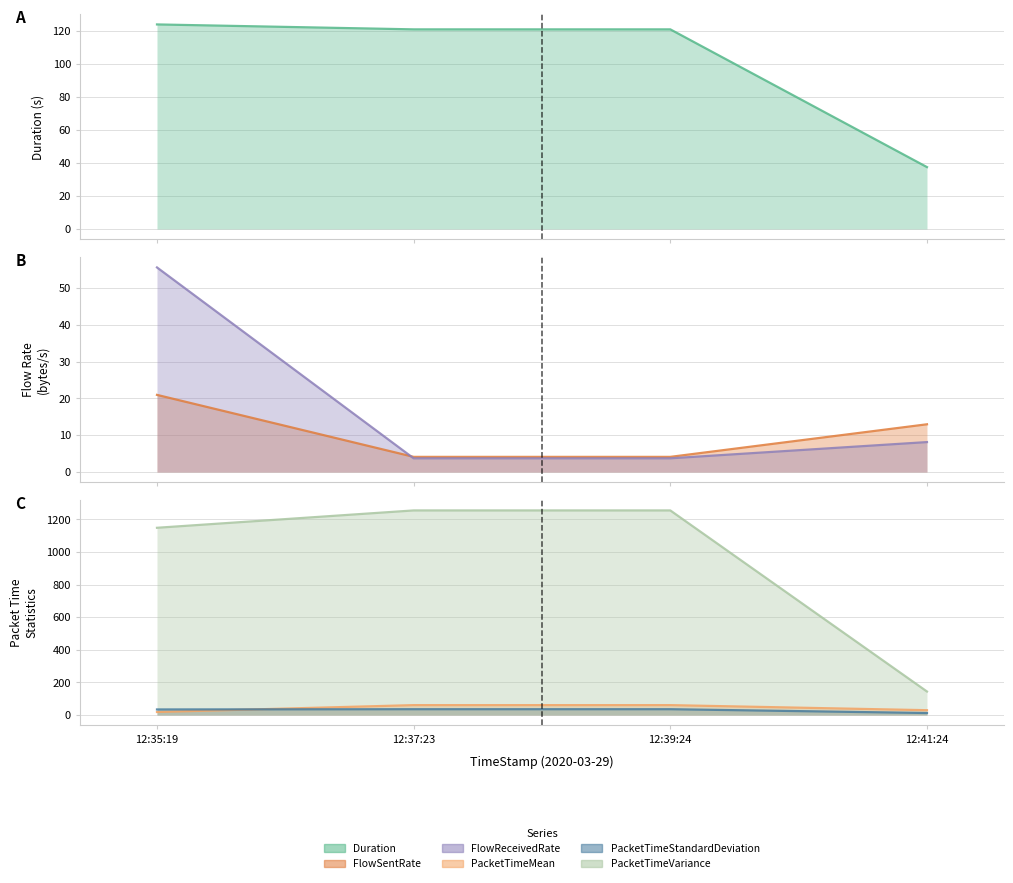

What is the difference between the maximum and minimum values in the Duration series?

86.4